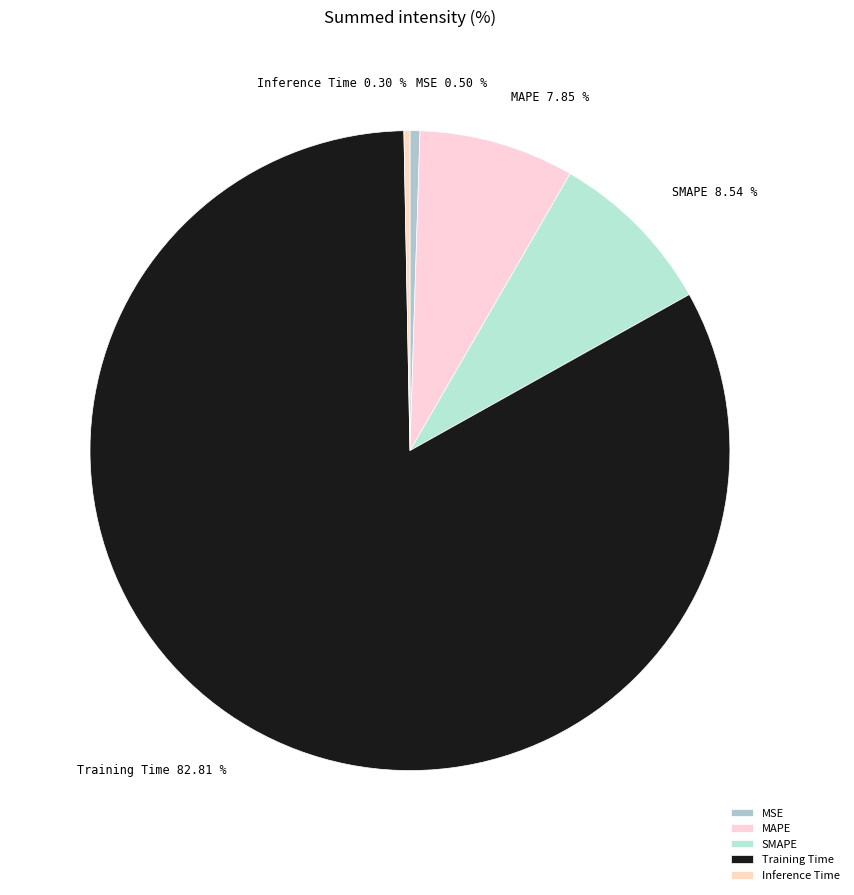

Is MAPE the majority of the pie?

No